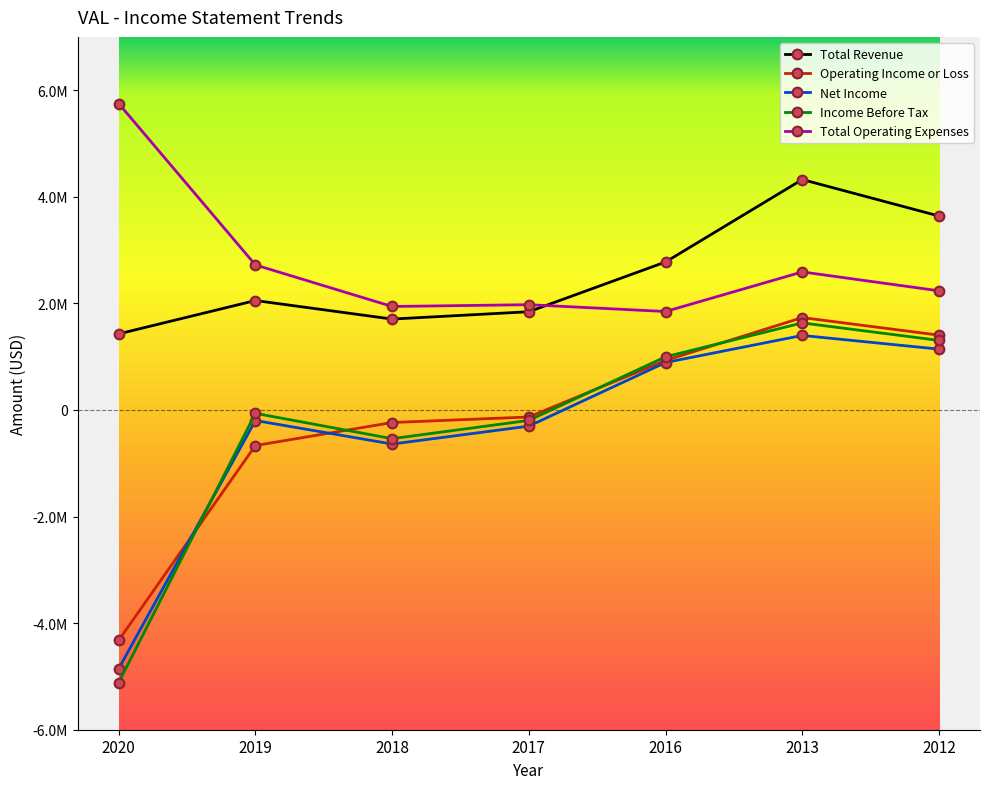

Is this an area chart (filled region under the line)?

No